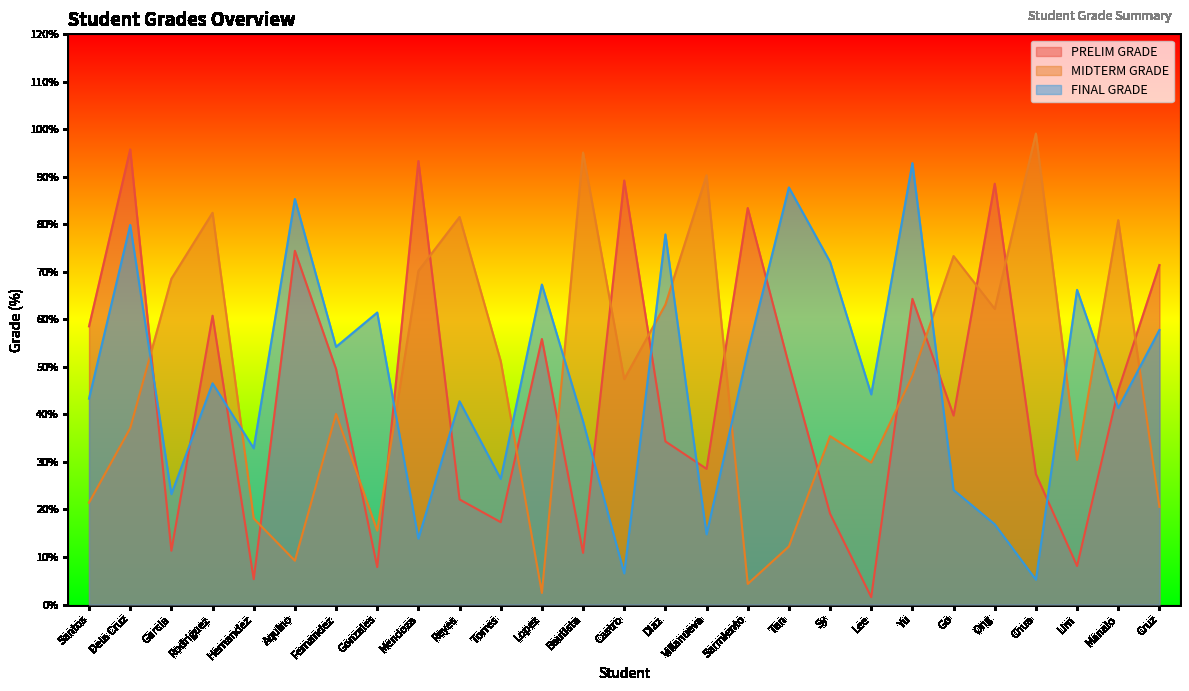

At which label does PRELIM GRADE reach its minimum?

Lee